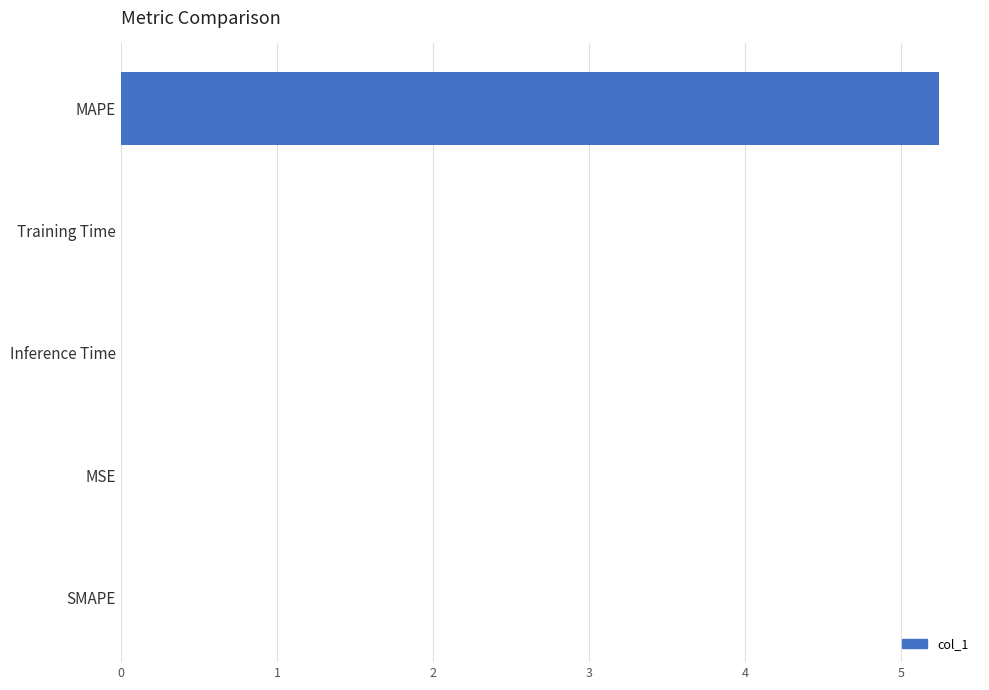

How many categories are shown in the chart?

5